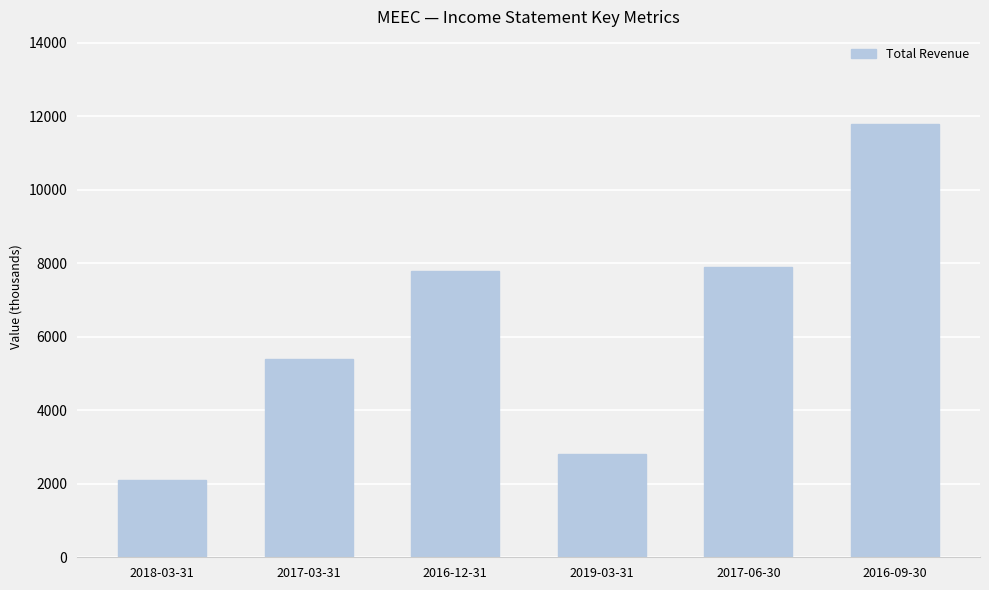

At which category does the chart reach its minimum across all series?

2018-03-31